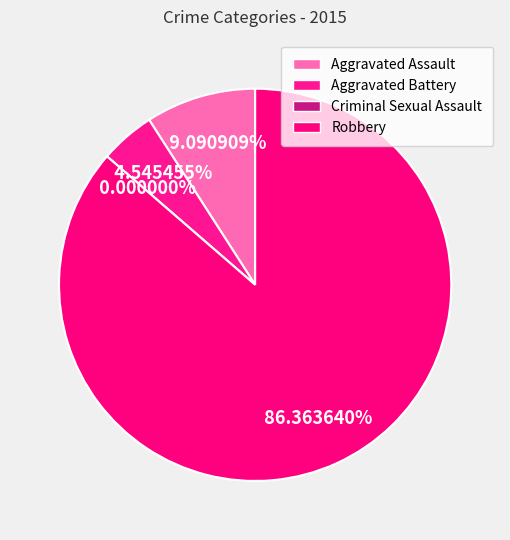

To the nearest percent, what is the difference between the largest and smallest slice percentages?

86%